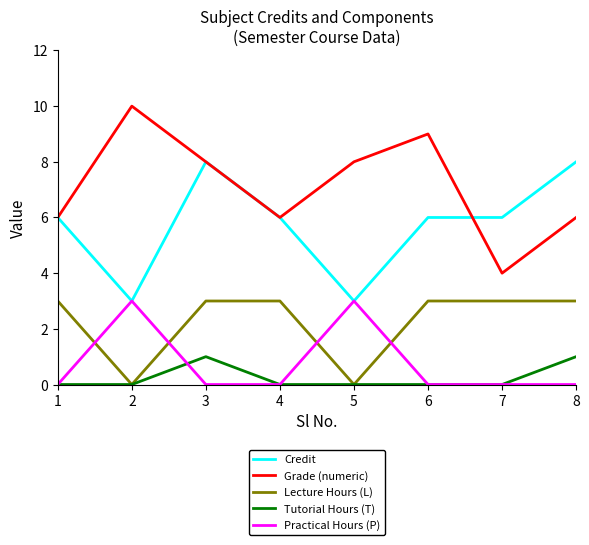

True or false: Lecture Hours (L) and Credit cross at least once.

False